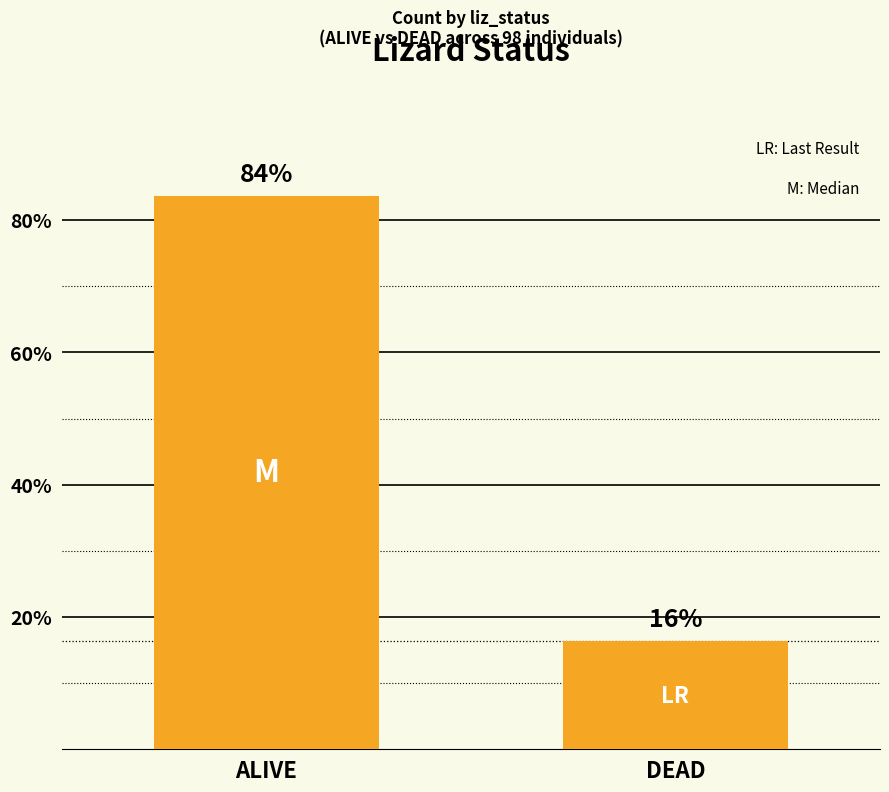

Rank the categories by value from lowest to highest.

DEAD, ALIVE